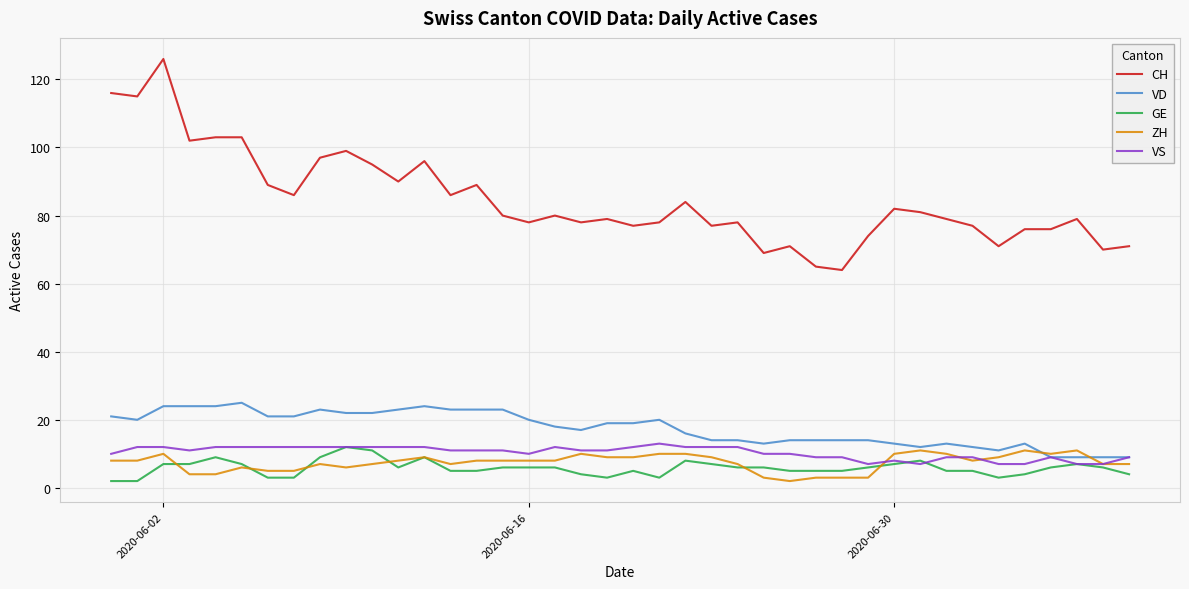

Which series has the widest spread of values?

CH